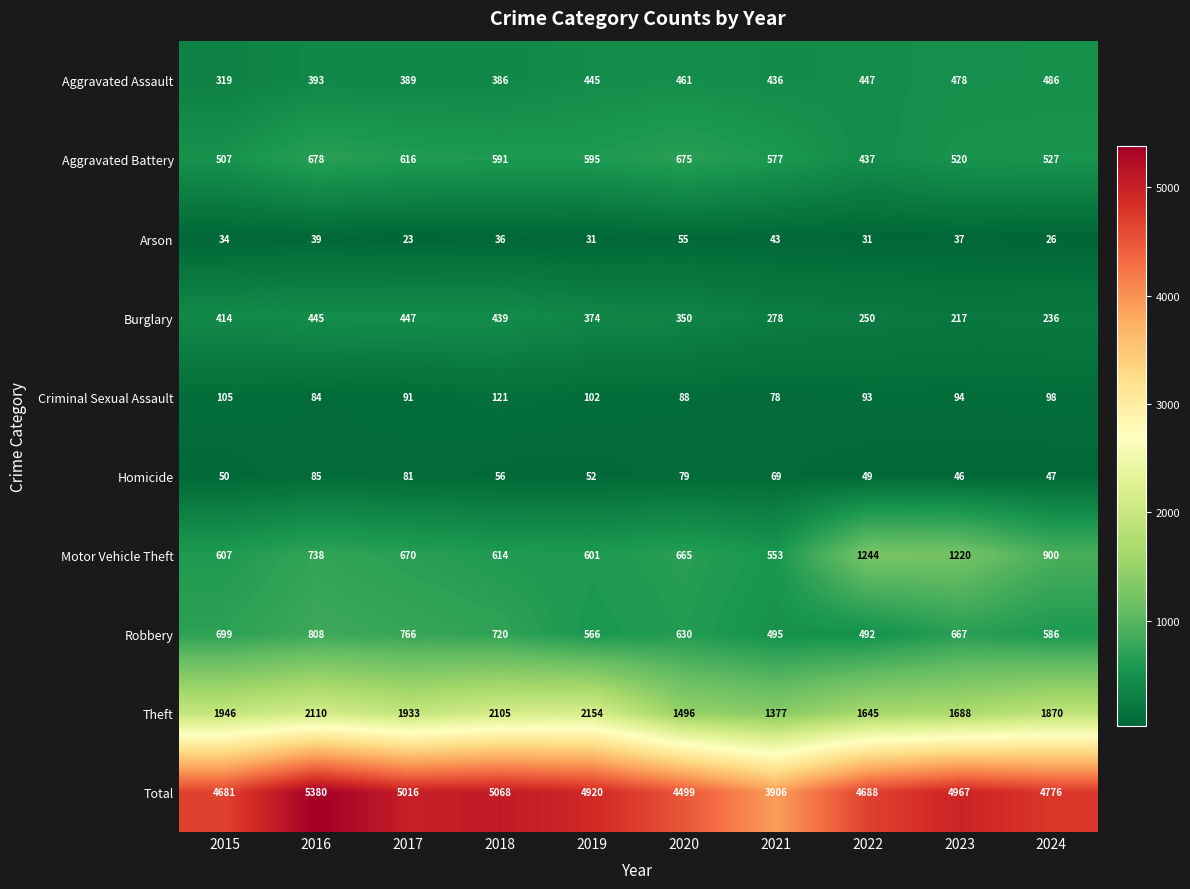

What is the difference between the highest and lowest values at 2022?

4657